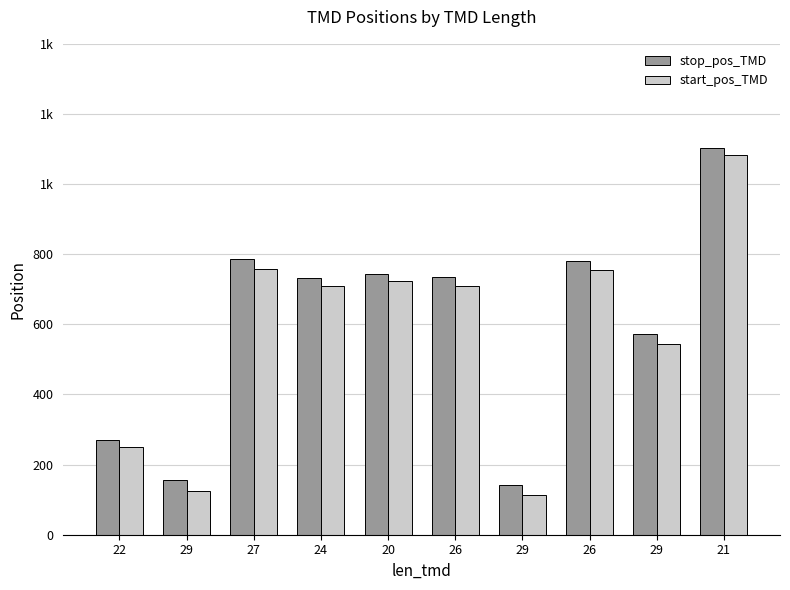

What are all the series names shown in the legend?

stop_pos_TMD, start_pos_TMD